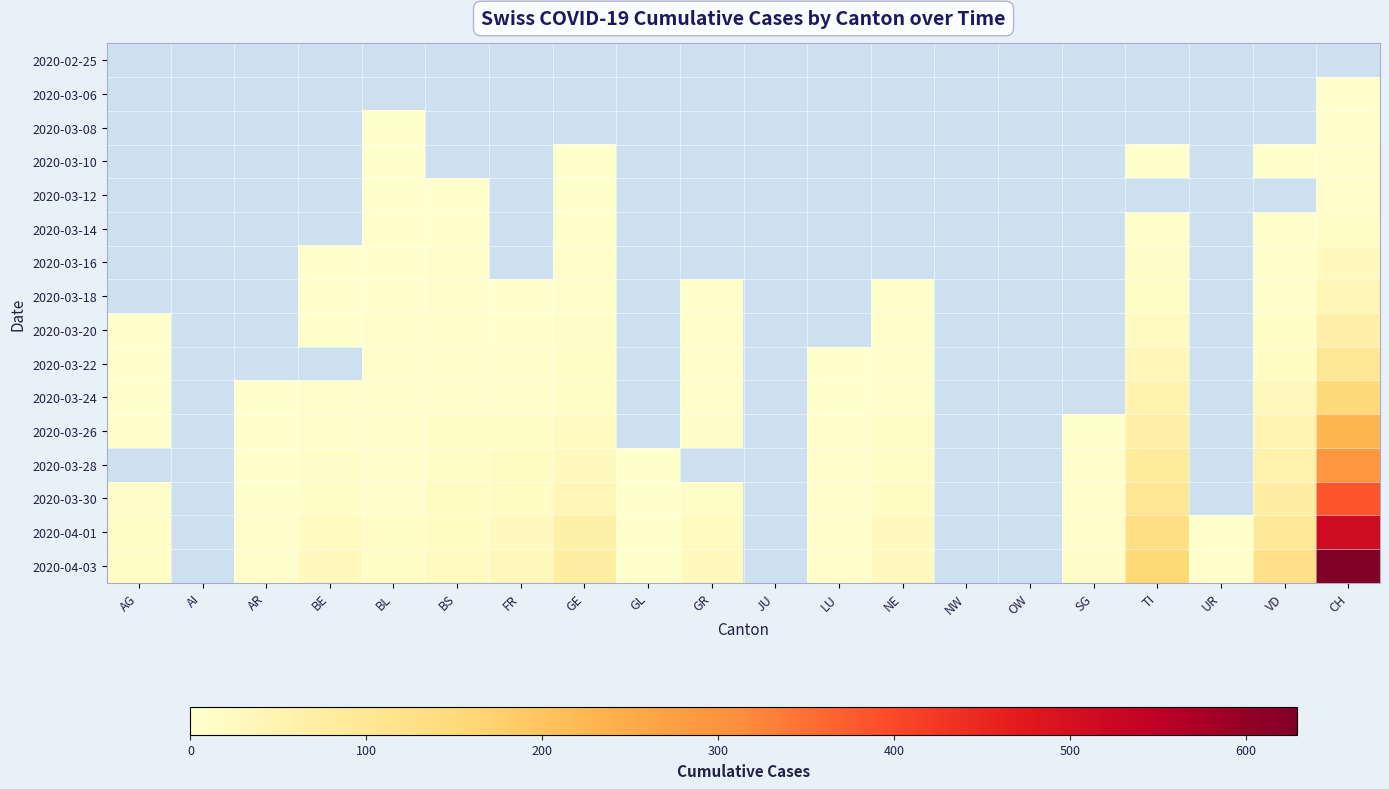

Is the value of 2020-03-10 at BS greater than the value of 2020-02-25 at NW?

No